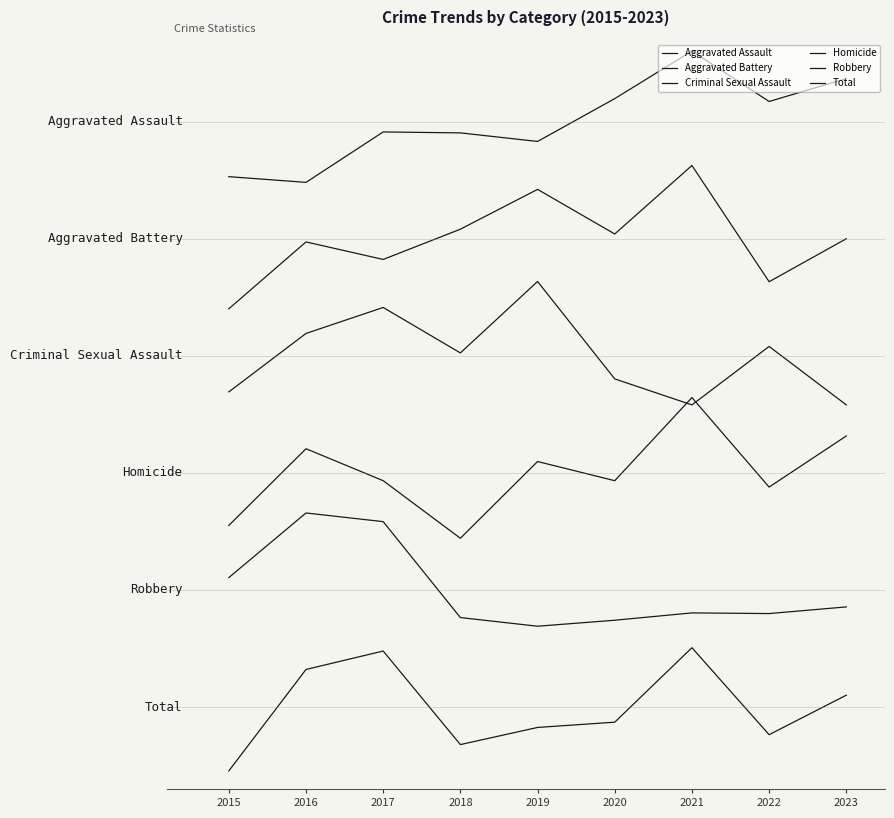

Reading left to right, what are all the values shown in this chart?

Aggravated Assault: 4.5	4.5	4.9	4.9	4.8	5.2	5.6	5.2	5.4
Aggravated Battery: 3.4	4.0	3.8	4.1	4.4	4.0	4.6	3.6	4.0
Criminal Sexual Assault: 2.7	3.2	3.4	3.0	3.6	2.8	2.6	3.1	2.6
Homicide: 1.6	2.2	1.9	1.4	2.1	1.9	2.6	1.9	2.3
Robbery: 1.1	1.7	1.6	0.8	0.7	0.7	0.8	0.8	0.9
Total: -0.5	0.3	0.5	-0.3	-0.2	-0.1	0.5	-0.2	0.1